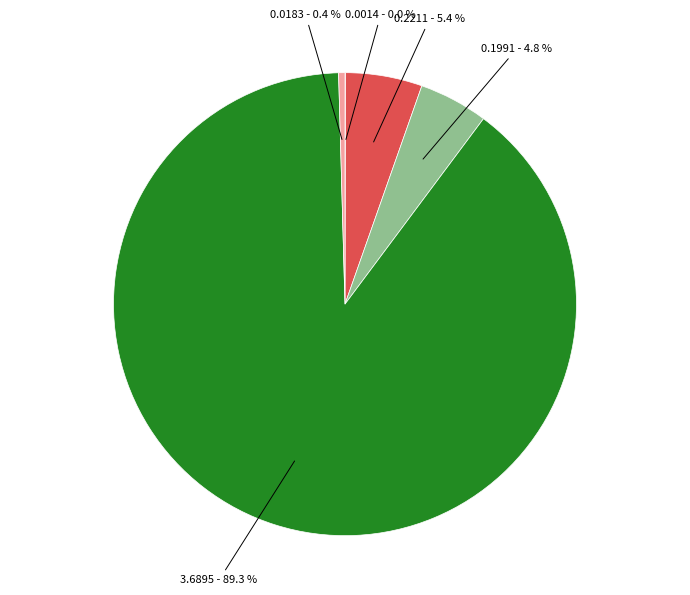

How many slices are in this pie chart?

5